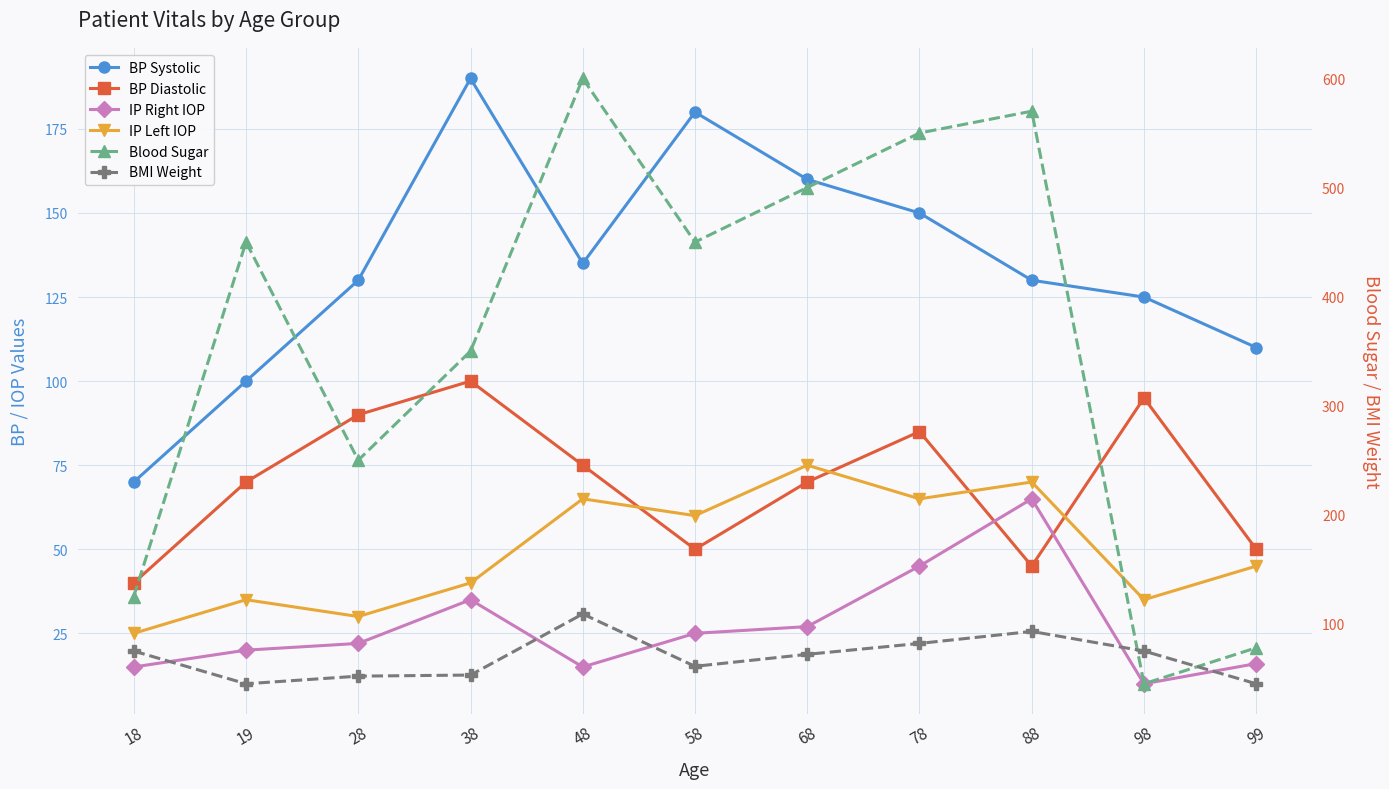

What is the highest value of the IP Right IOP series?

65